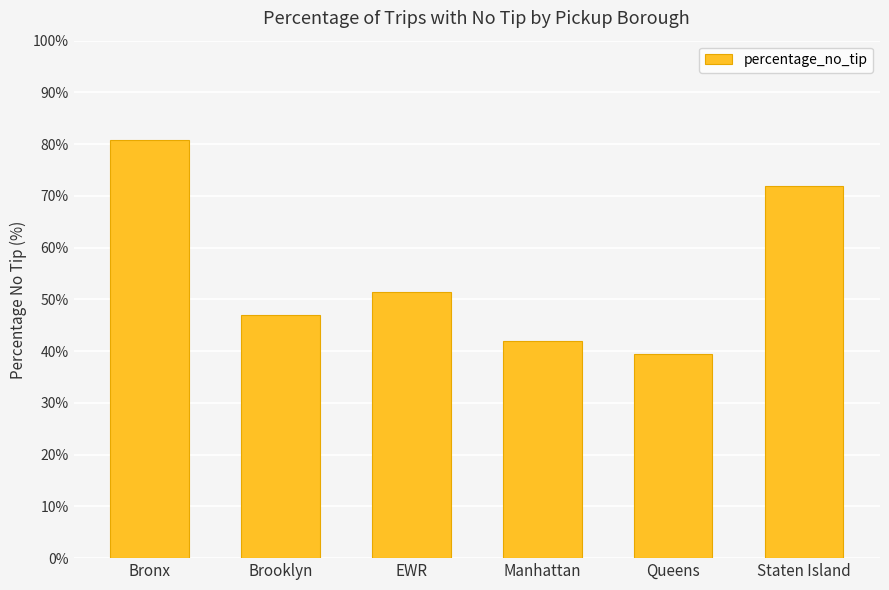

Reading right to left, list all the values displayed in this chart.

72.0	39.4	42.0	51.4	47.0	80.7